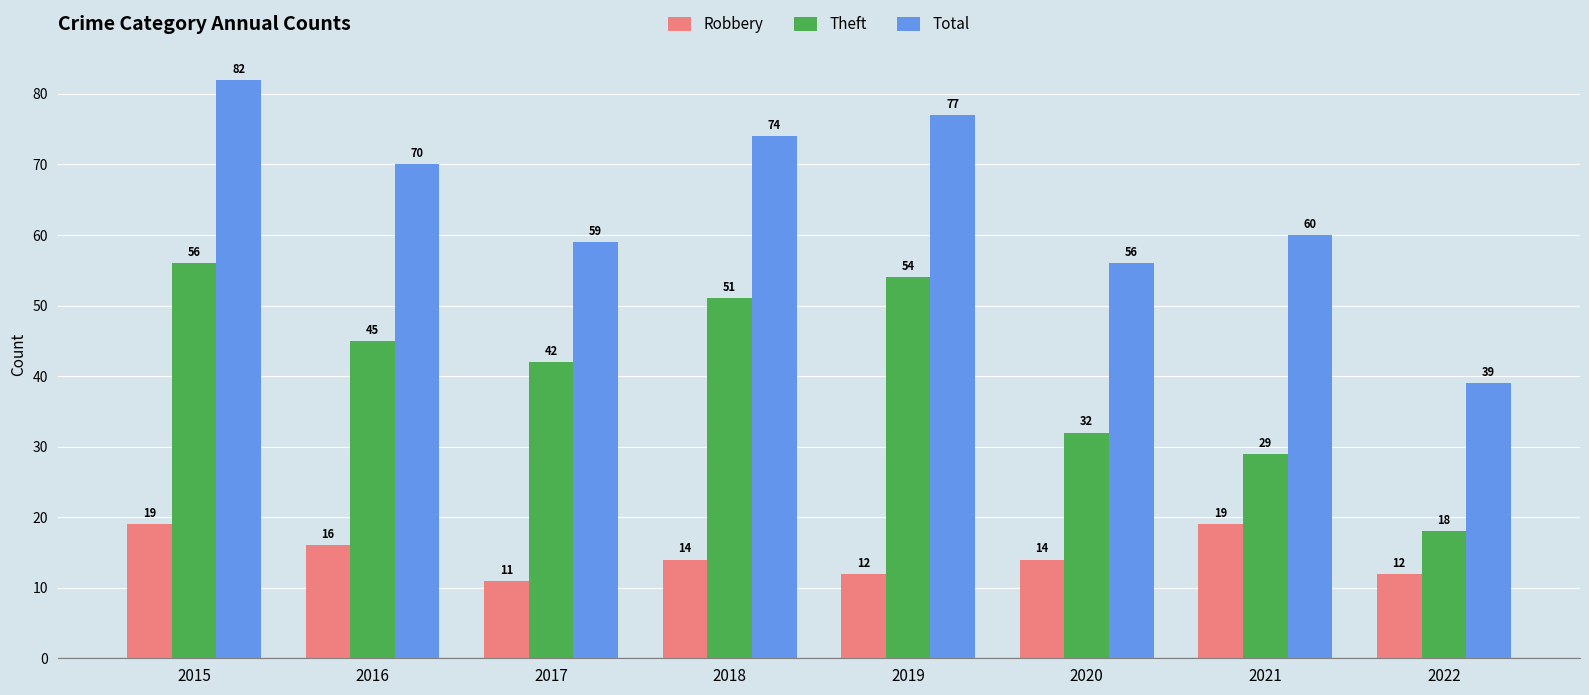

What is the value of the Theft bar at the 1st from the left?

56